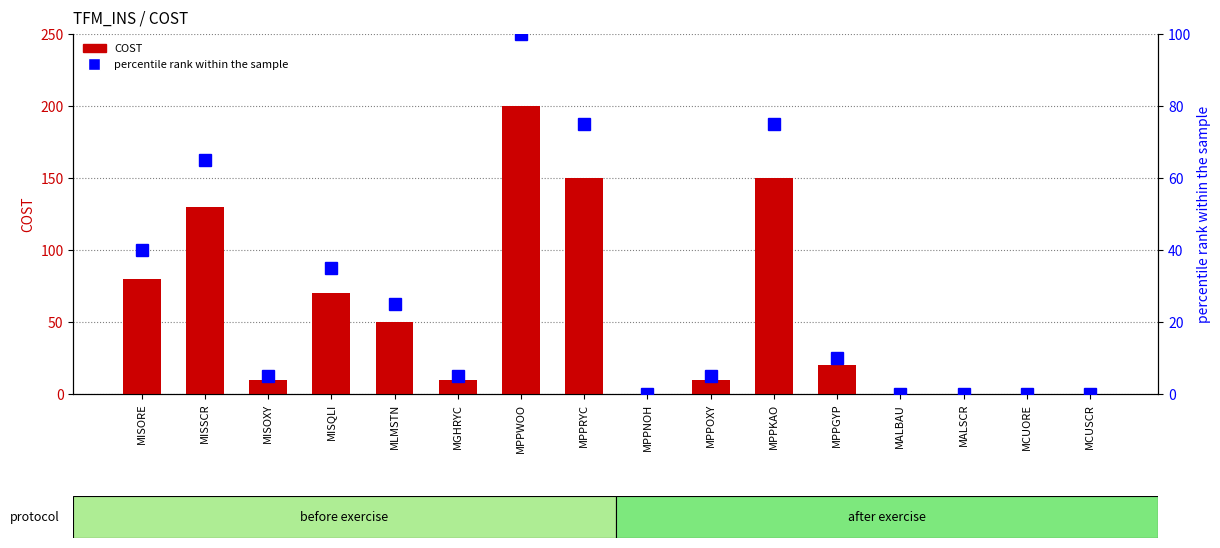

Is the value of COST at MPPGYP greater than the value of percentile rank within the sample at MPPOXY?

Yes